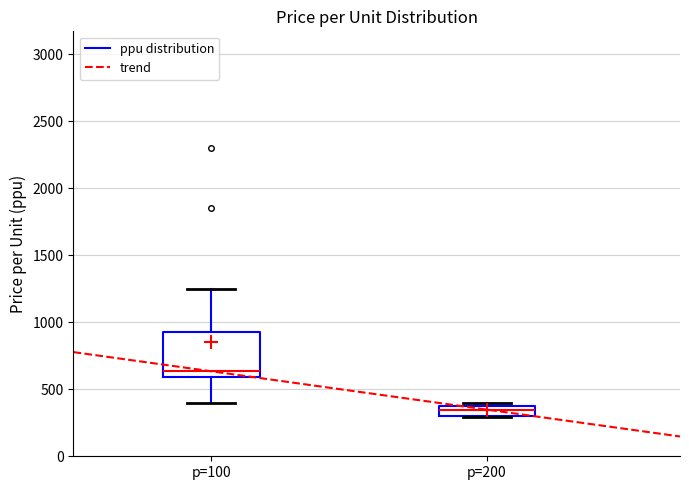

Which box is the tallest, from its lower edge to its upper edge?

p=100